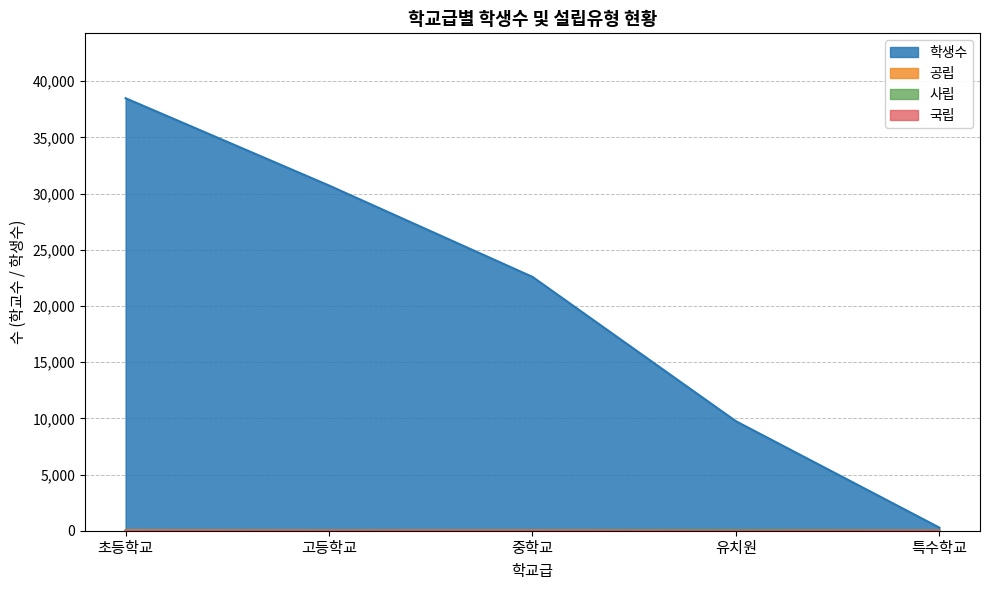

Rank the categories by 국립 value from highest to lowest.

특수학교, 유치원, 초등학교, 중학교, 고등학교